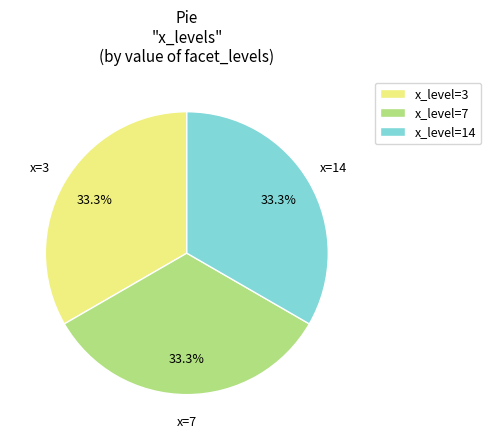

Is there any slice that represents more than half of the pie?

No